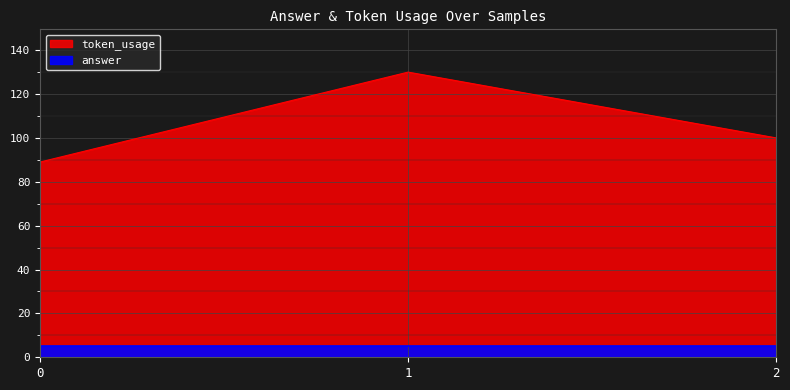

Reading left to right, list all the values displayed in this chart.

0=89	1=130	2=100